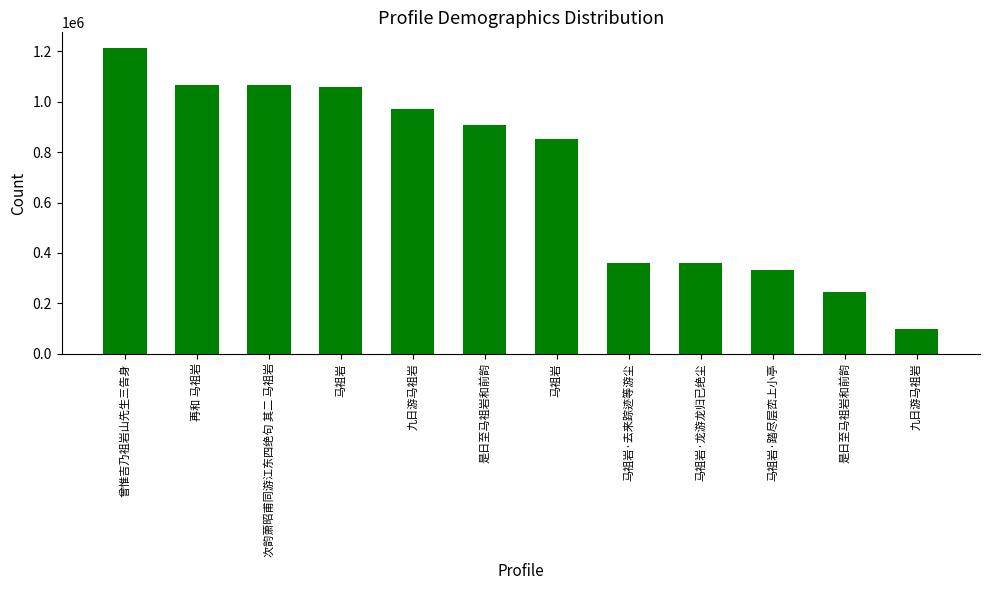

What is the difference between the second highest and minimum values?

968921